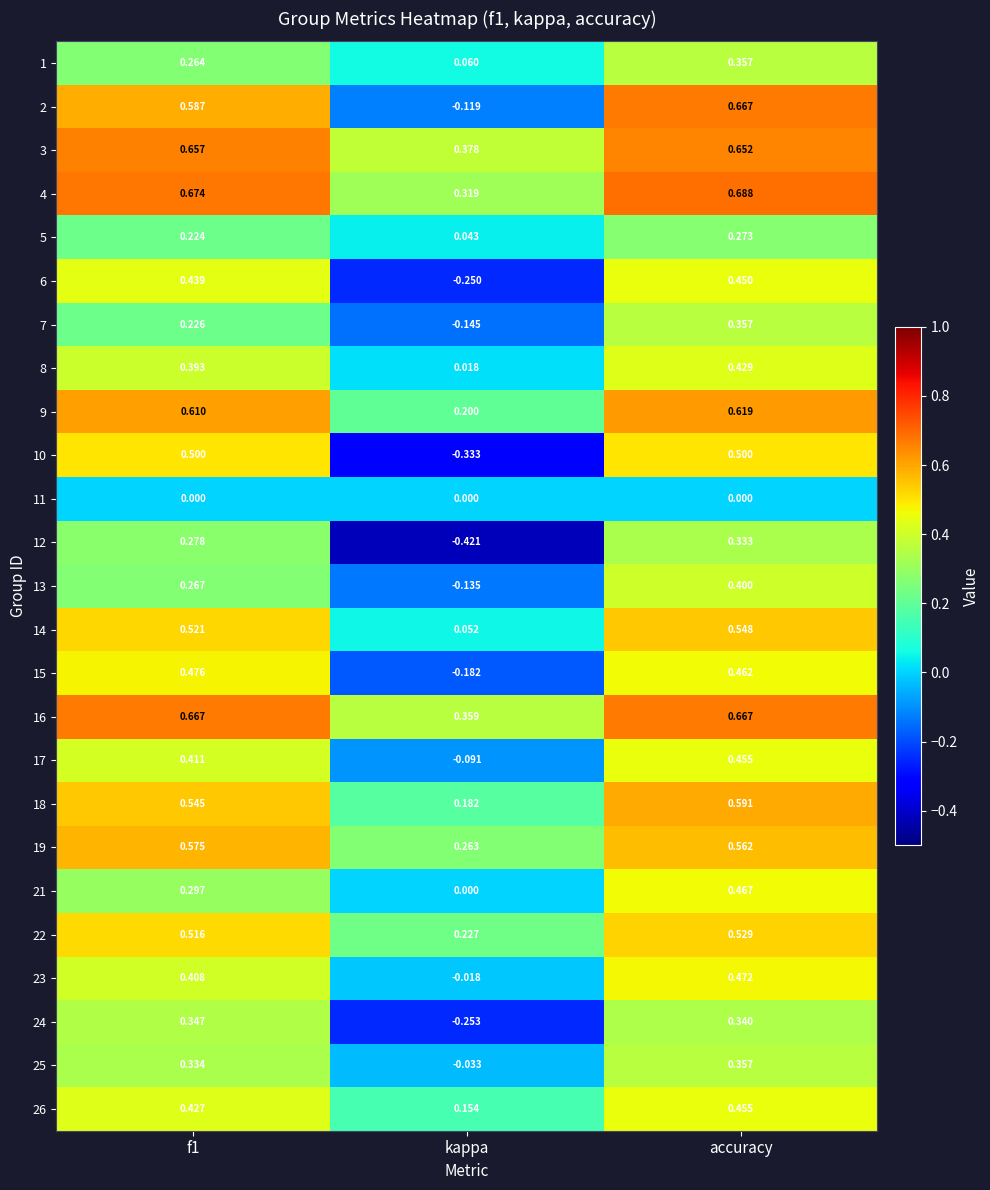

At which label is 7 closest to 0?

kappa